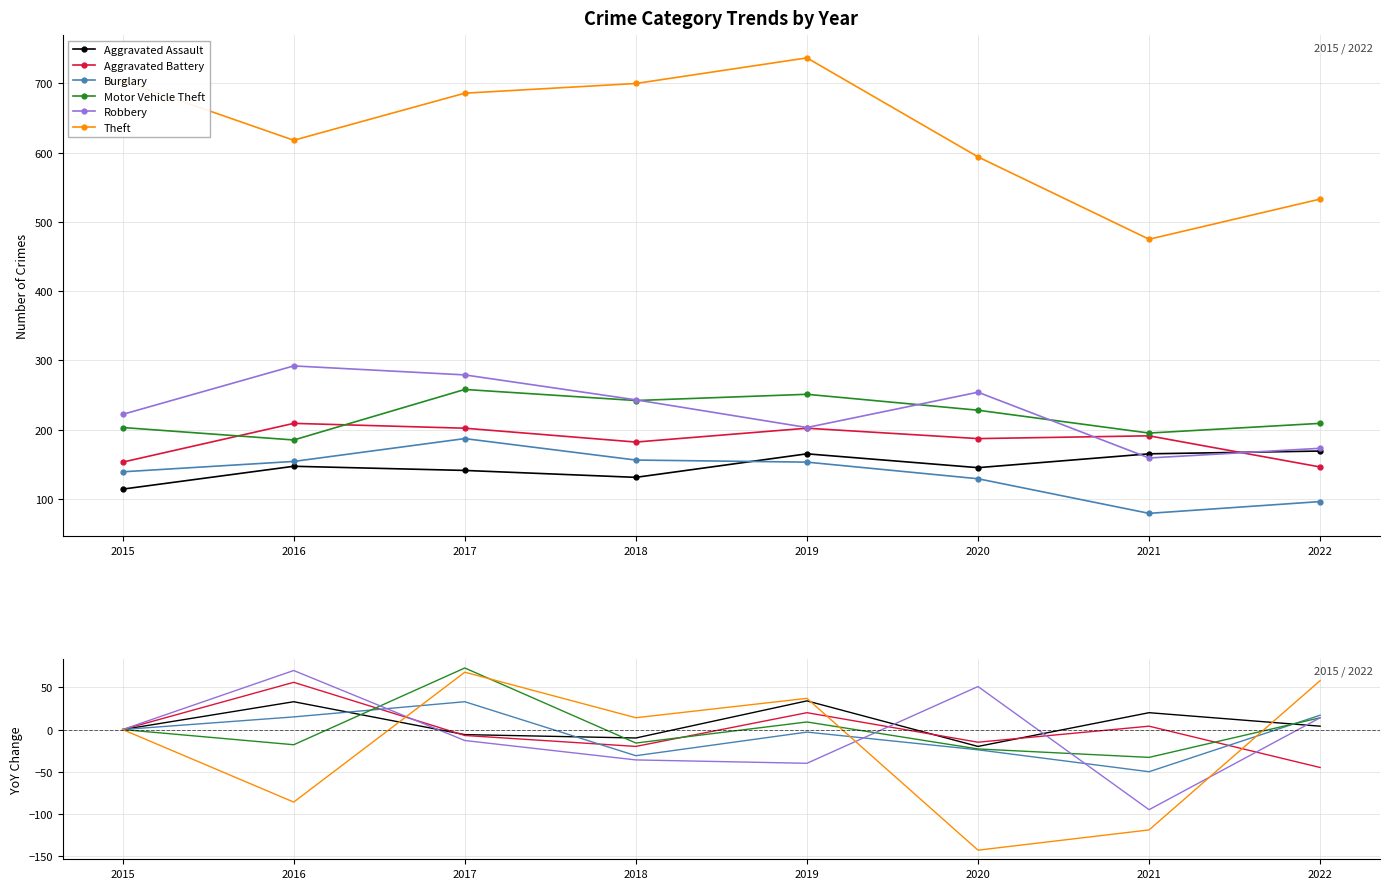

Between 2018 and 2017, which is larger?

2017